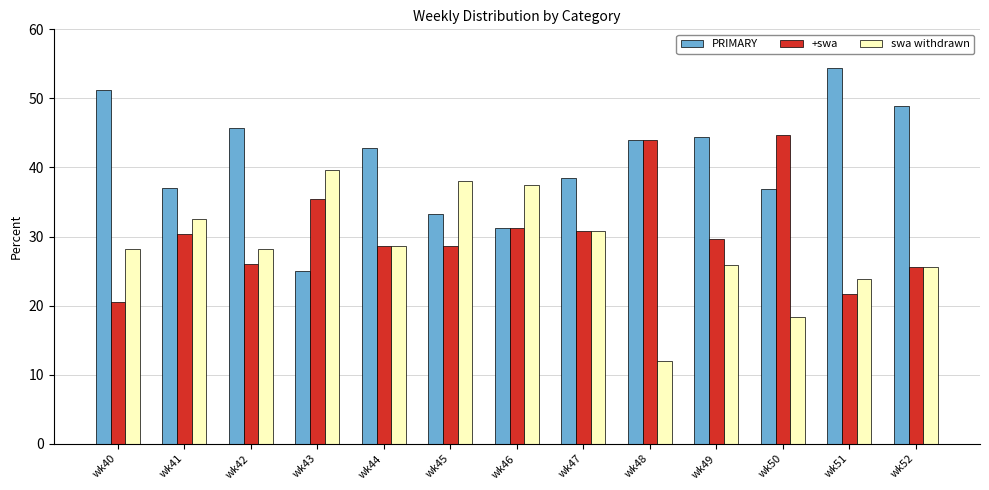

List the series in order of their overall mean, lowest first.

swa withdrawn, +swa, PRIMARY